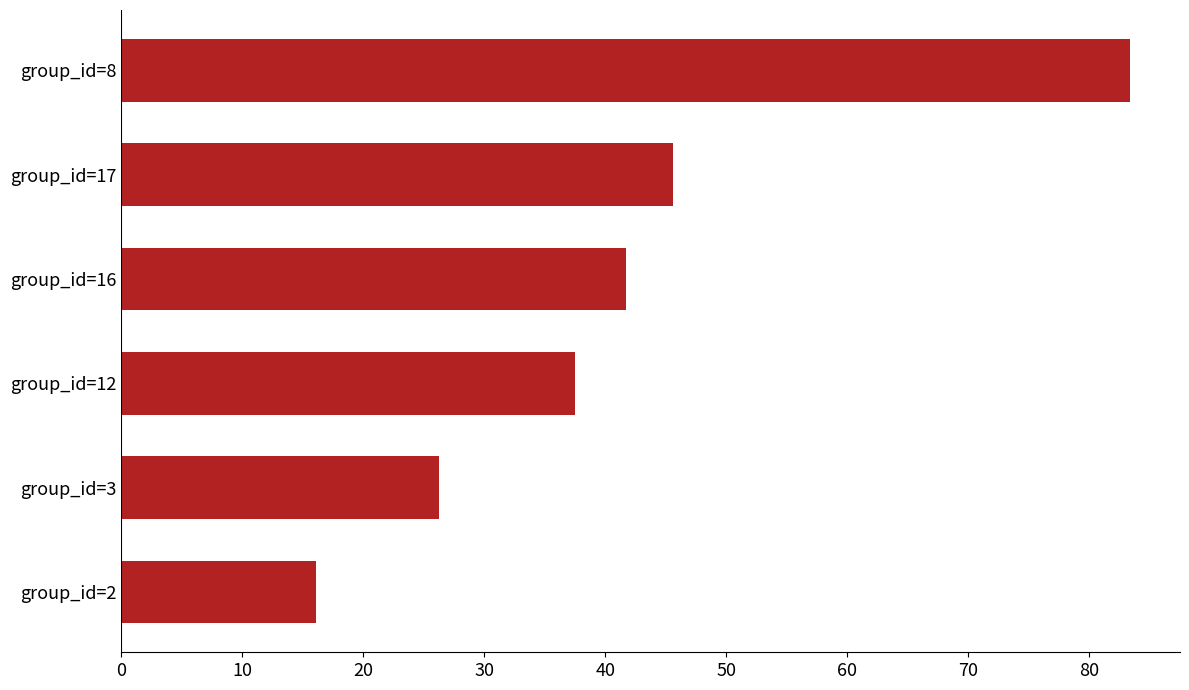

Rank the categories by value from highest to lowest.

group_id=8, group_id=17, group_id=16, group_id=12, group_id=3, group_id=2